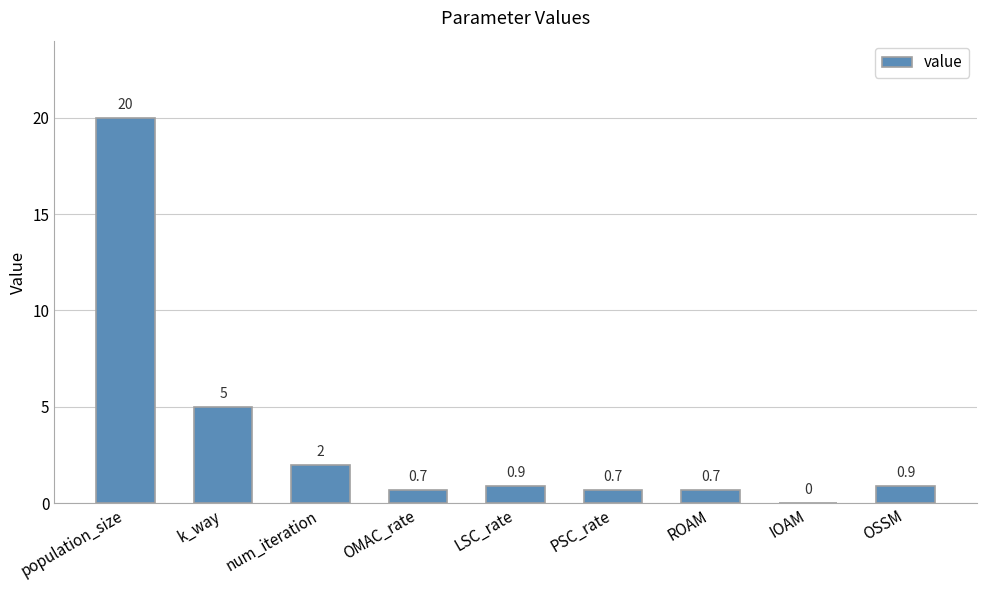

What is the sum of the values at k_way and OMAC_rate?

5.7